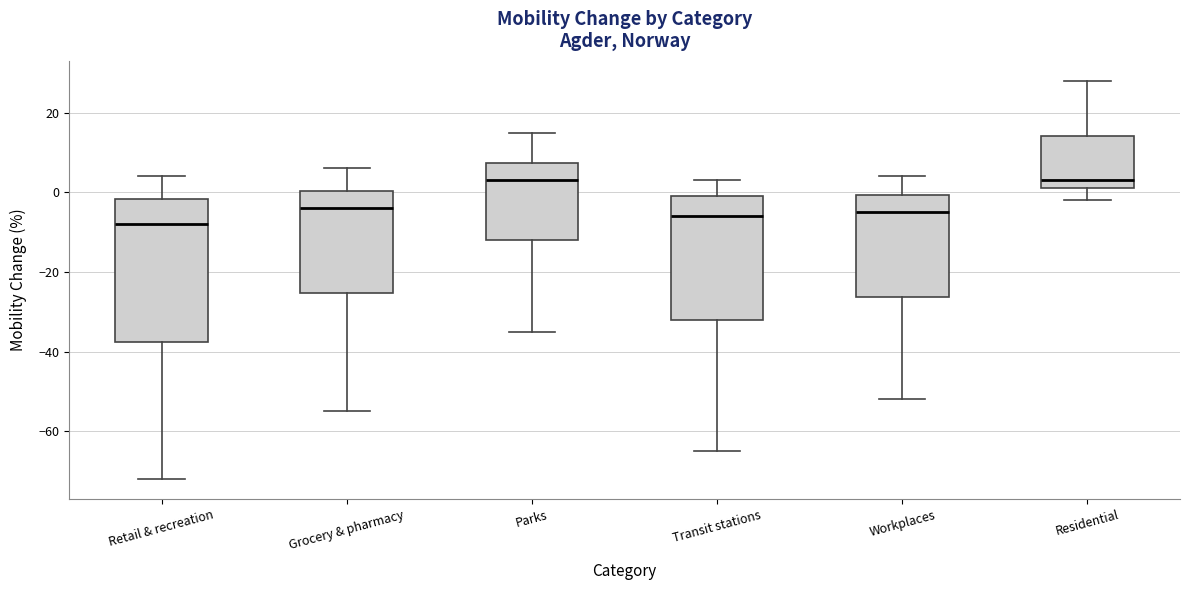

Which box has the lowest median line?

Retail & recreation